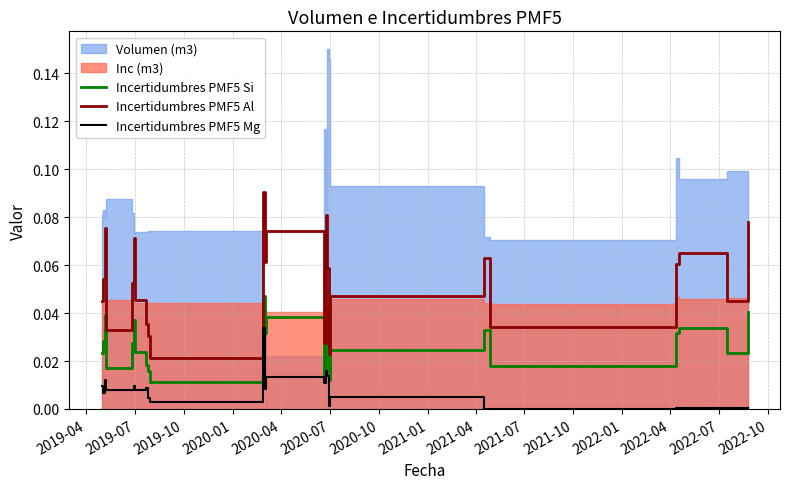

True or false: Incertidumbres PMF5 Al and Incertidumbres PMF5 Mg cross at least once.

False